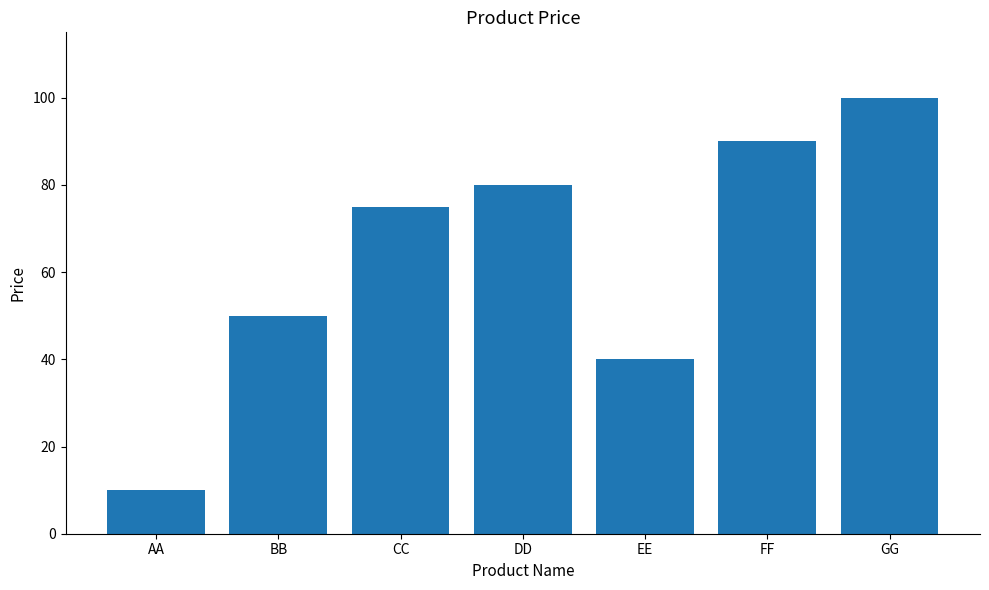

Does the chart contain stacked bars?

No